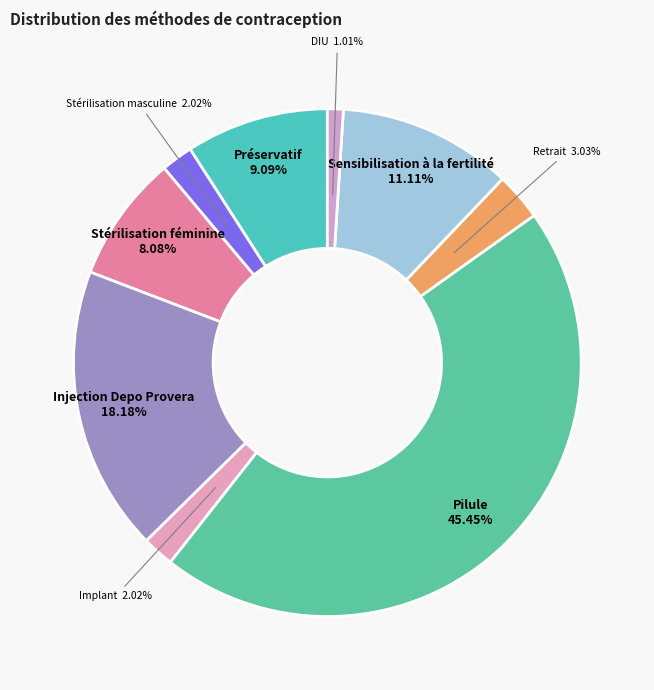

Is it true that Injection Depo Provera is 11% of the pie?

False